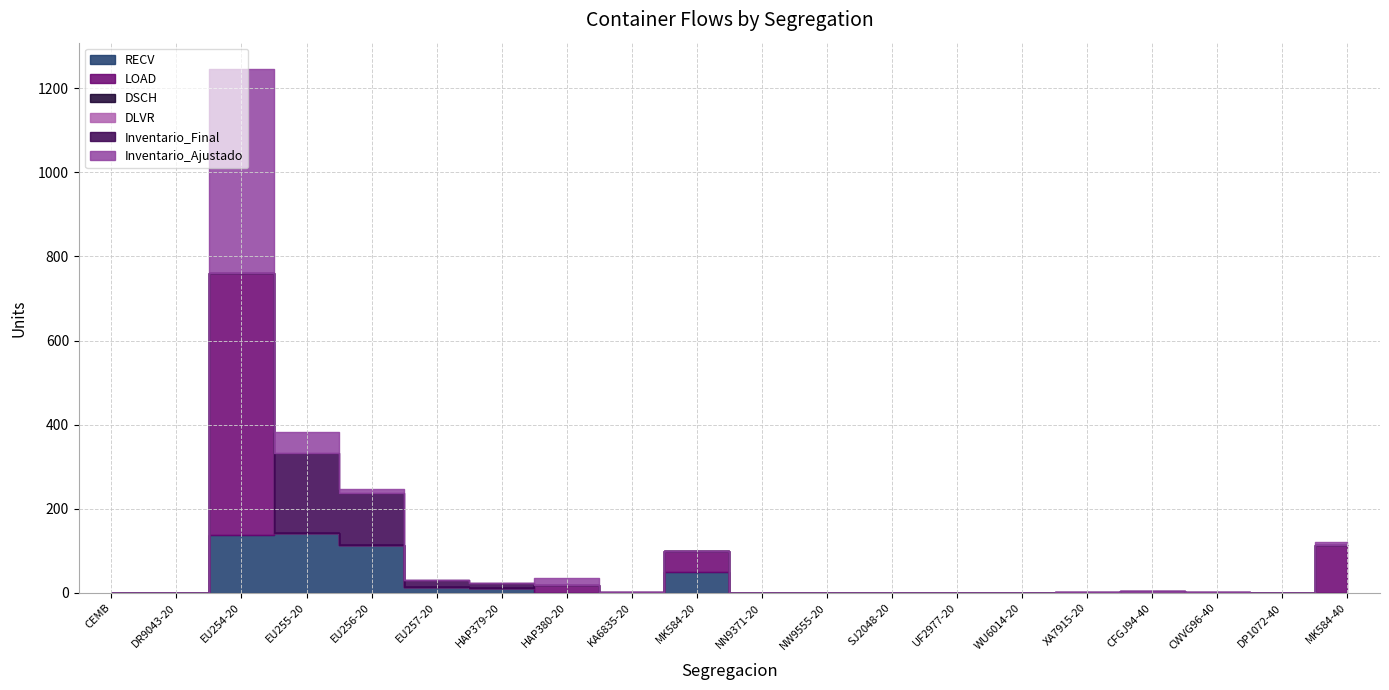

Is it true that LOAD equals 0 at CWVG96-40?

True